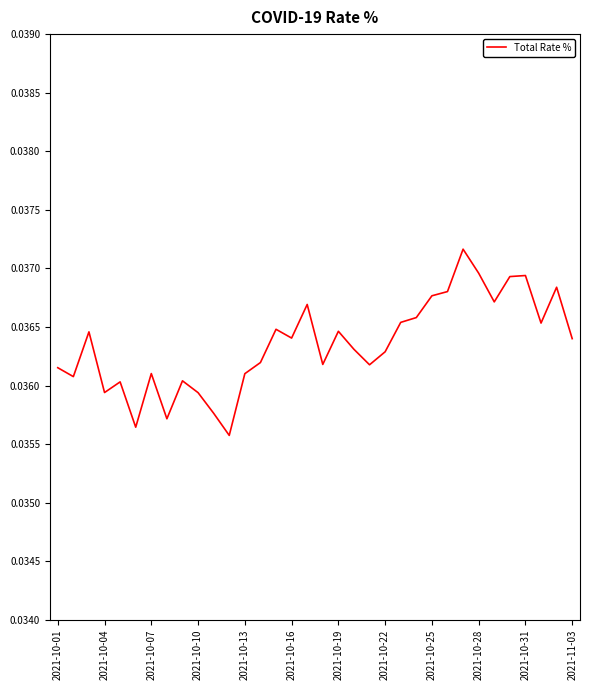

True or false: the data shows 0.1 at 2021-10-13.

False